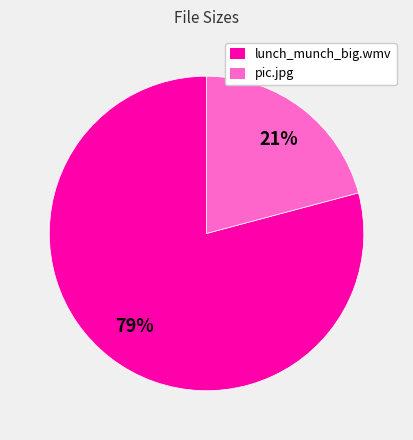

Does lunch_munch_big.wmv account for over 50% of the chart?

Yes